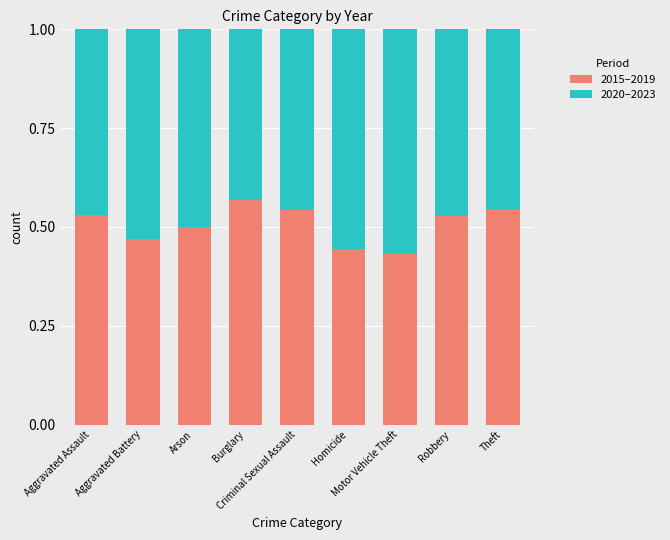

Count the 2015–2019 values in the range 0 to 1.

9